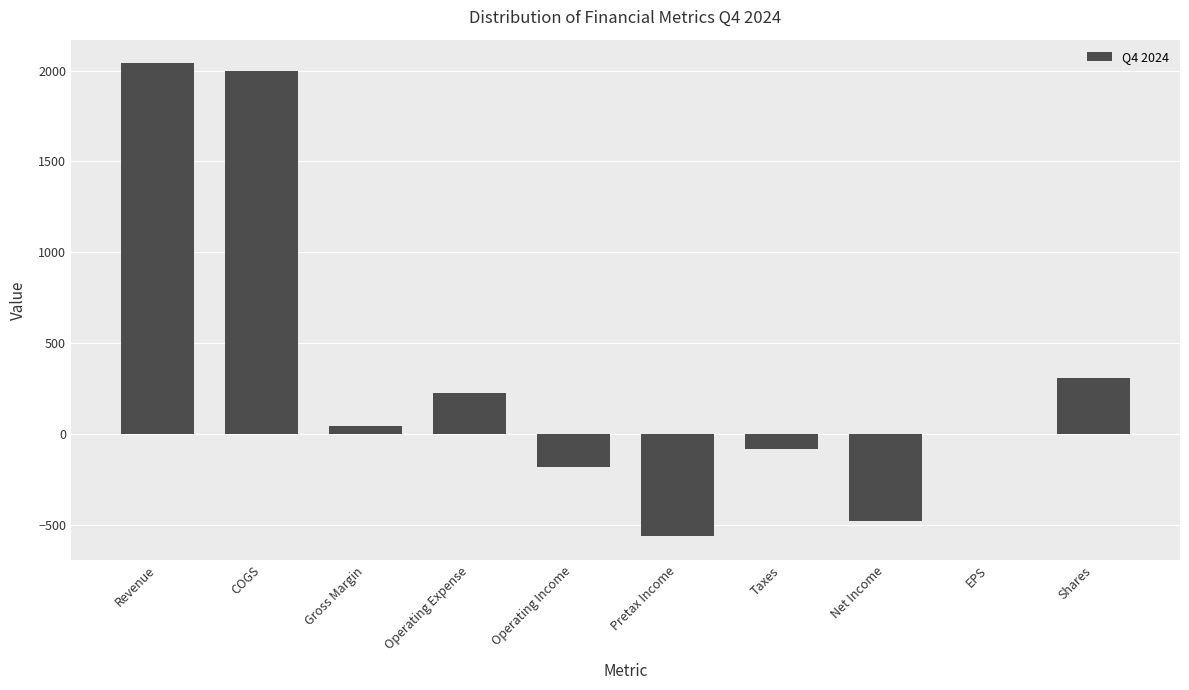

Is it true that the value at Net Income is -702.1?

False